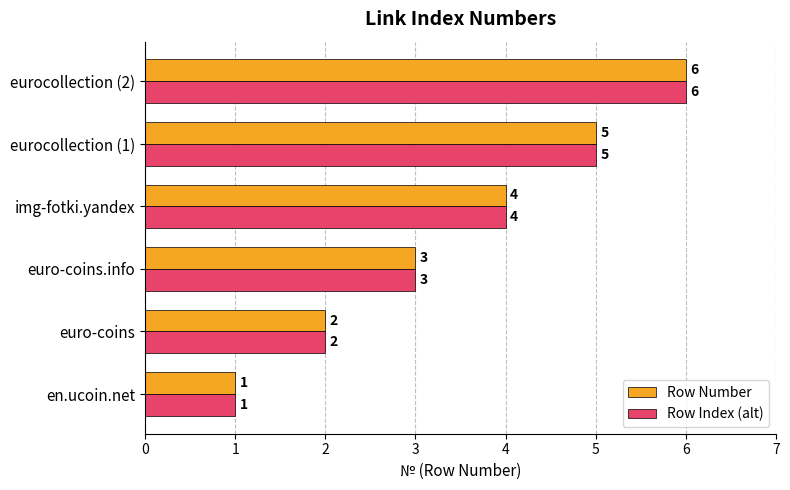

Is it true that Row Number equals 5 at eurocollection (1)?

True